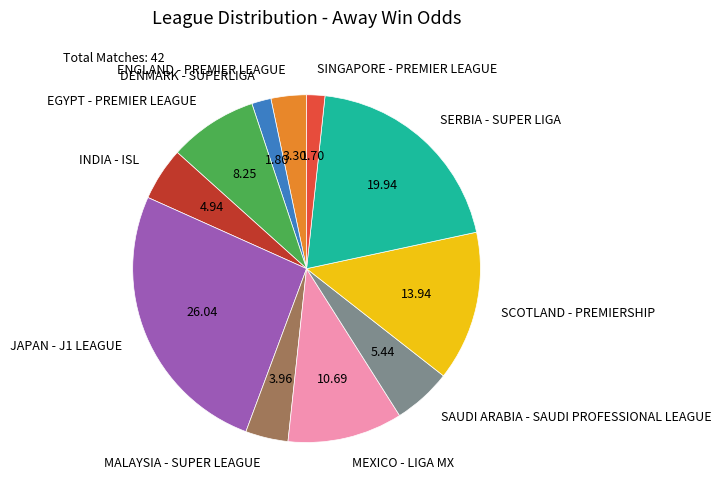

Is there any slice that represents more than half of the pie?

No